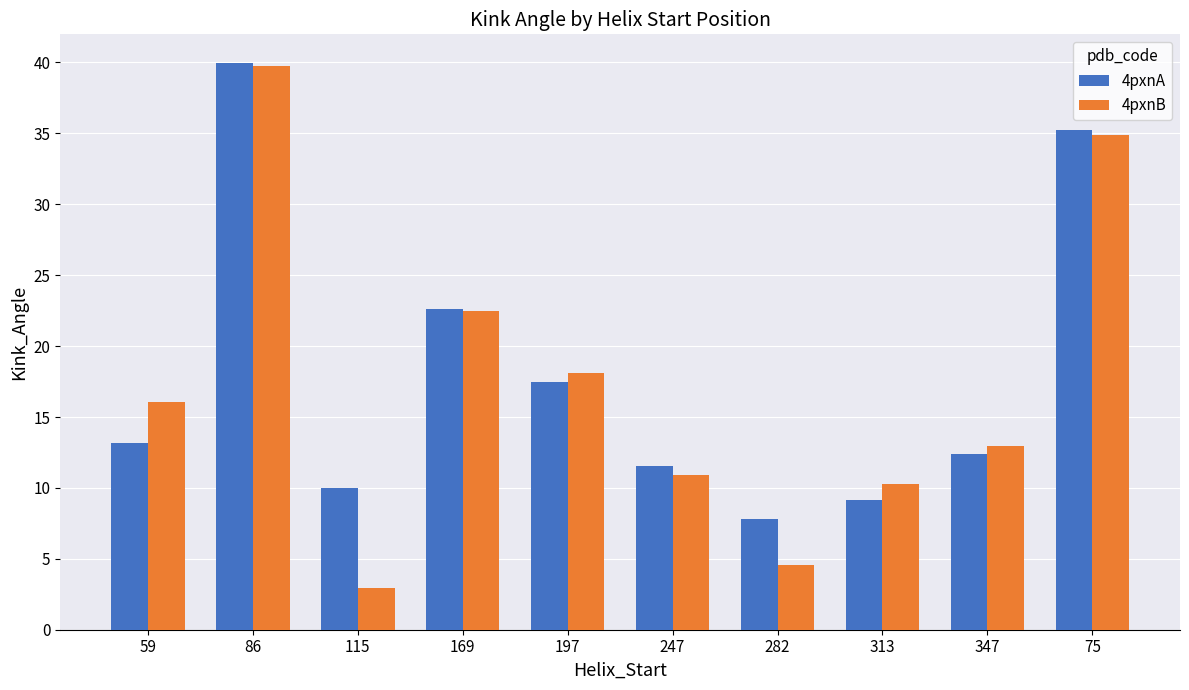

Is the value of 4pxnB at 59 greater than the value of 4pxnA at 169?

No